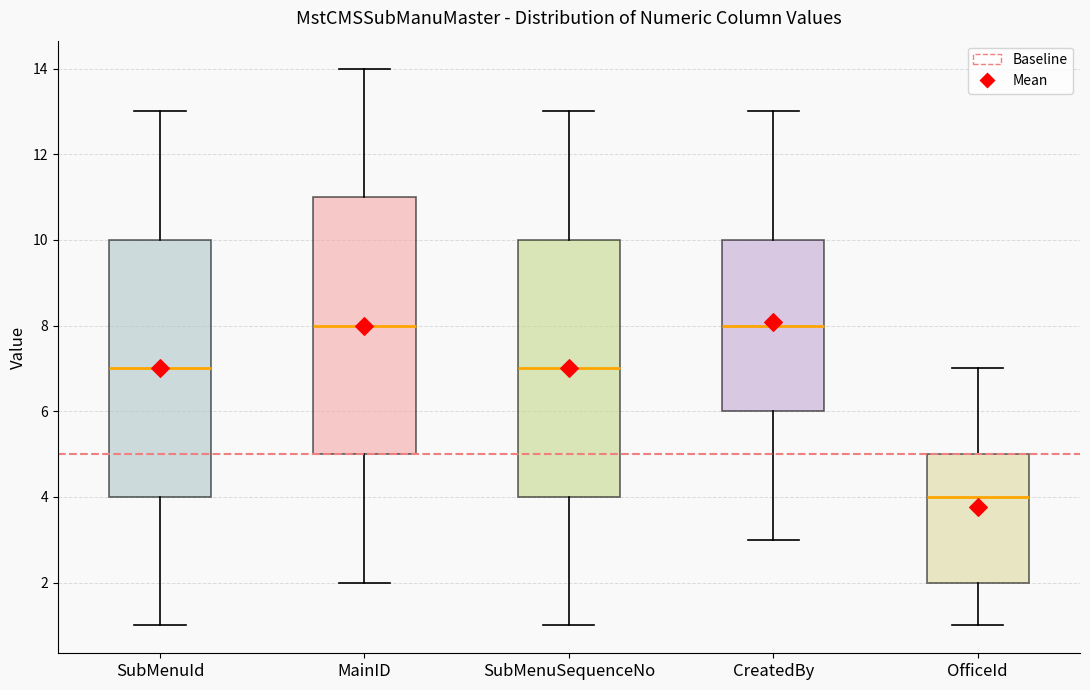

Reading left to right, transcribe this box plot: for each box, give where its median line is, the range the box spans, and where its two whiskers end, as read against the y-axis. The values are not printed on the chart, so give them approximately, as read against the axis.

SubMenuId: median 7, box 4 to 10, whiskers 1 to 13
MainID: median 8, box 5 to 11, whiskers 2 to 14
SubMenuSequenceNo: median 7, box 4 to 10, whiskers 1 to 13
CreatedBy: median 8, box 6 to 10, whiskers 3 to 13
OfficeId: median 4, box 2 to 5, whiskers 1 to 7